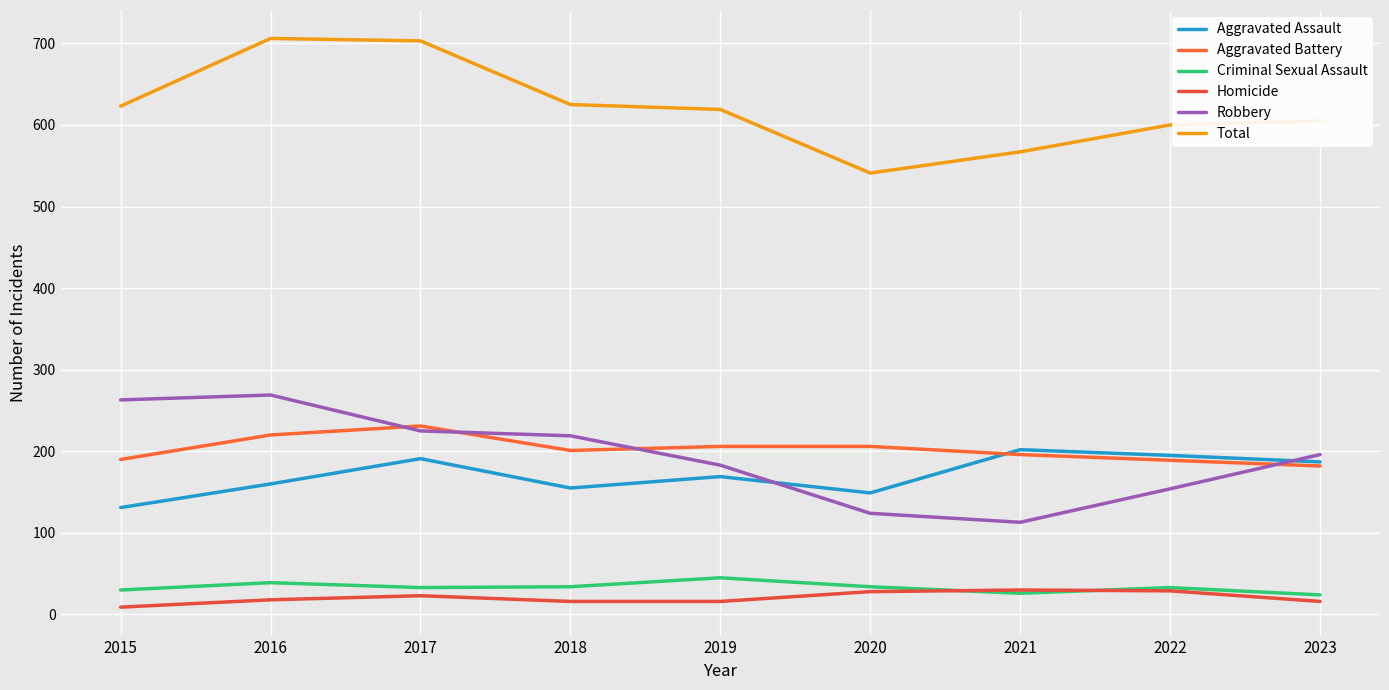

Does the chart have visible grid lines?

Yes